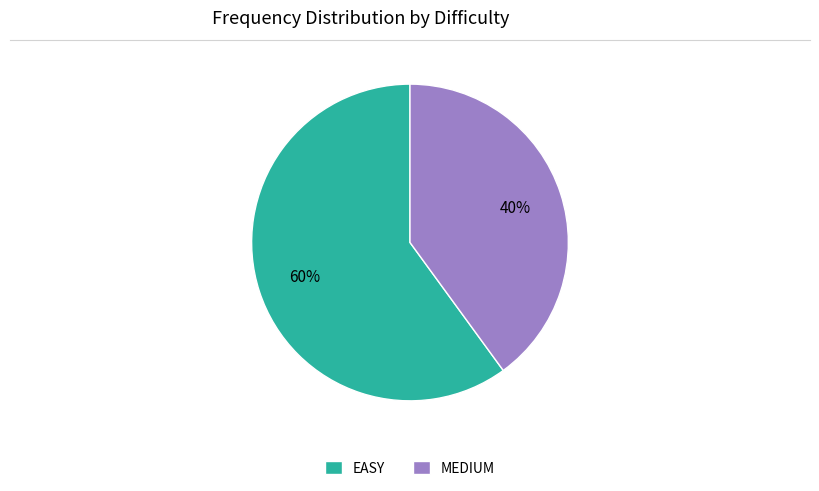

What percentage is the EASY slice, to the nearest percent?

60%